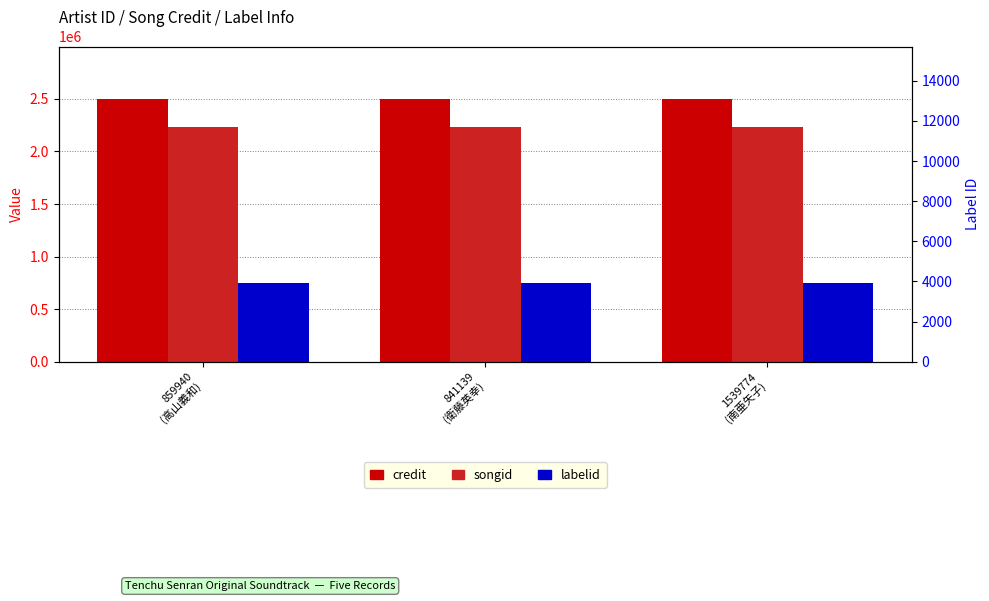

What is the value of the labelid bar at the 2nd from the left?

3927